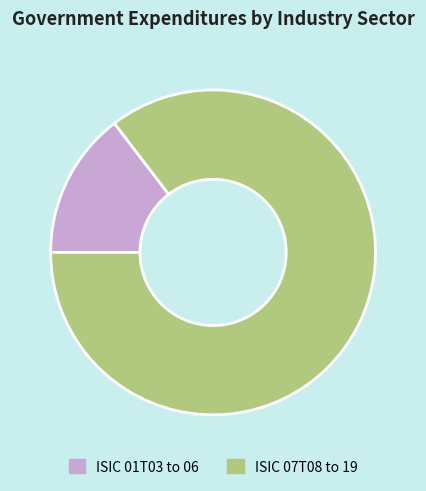

True or false: ISIC 01T03 to 06 accounts for 15% of the total.

True